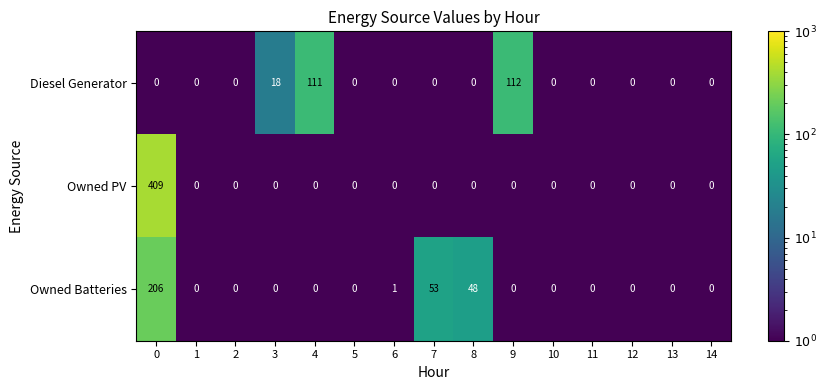

List the series in order of their peak value, lowest first.

Diesel Generator, Owned Batteries, Owned PV